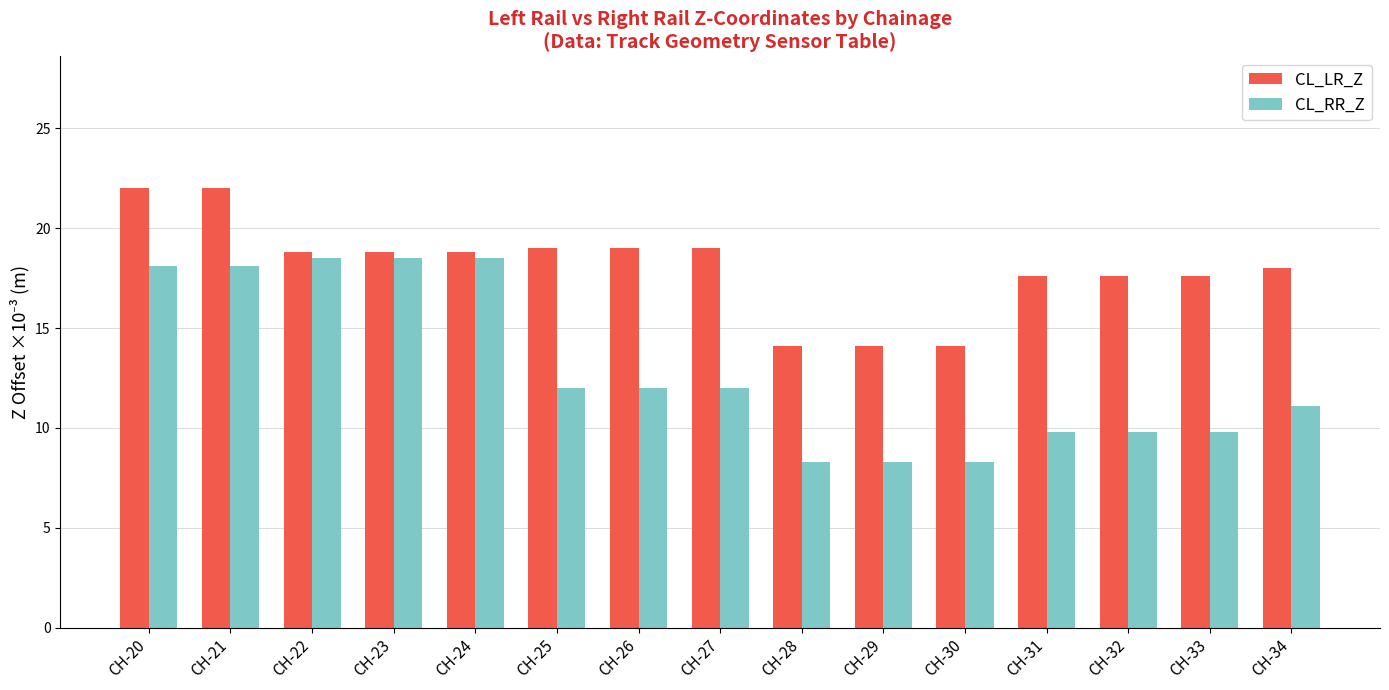

Reading left to right, extract all data points from this chart.

CL_LR_Z: 22.0	22.0	18.8	18.8	18.8	19.0	19.0	19.0	14.1	14.1	14.1	17.6	17.6	17.6	18.0
CL_RR_Z: 18.1	18.1	18.5	18.5	18.5	12.0	12.0	12.0	8.3	8.3	8.3	9.8	9.8	9.8	11.1